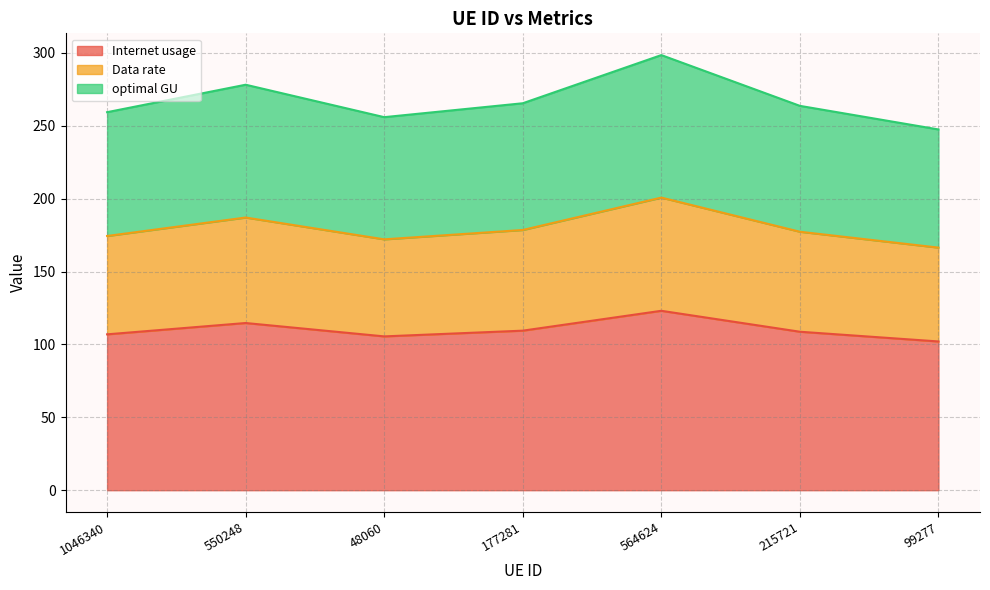

At which label does optimal GU first exceed 263?

550248